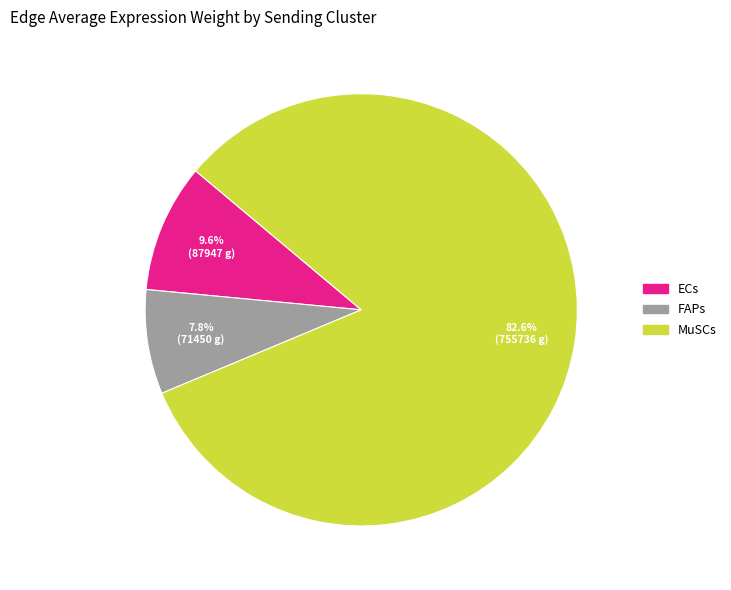

What is the total percentage of FAPs and ECs?

17.4%